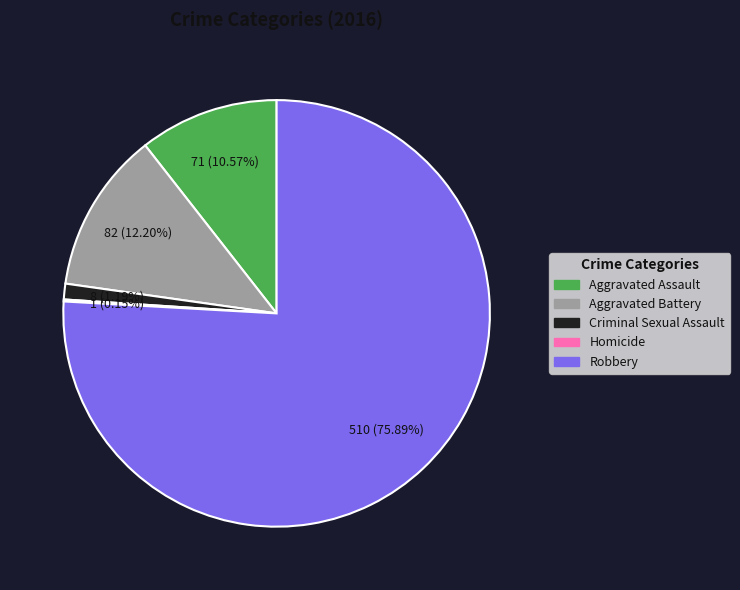

Do Robbery and Aggravated Battery together represent more than half of the pie?

Yes